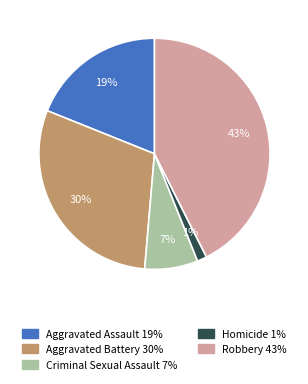

Does Robbery account for over 50% of the chart?

No